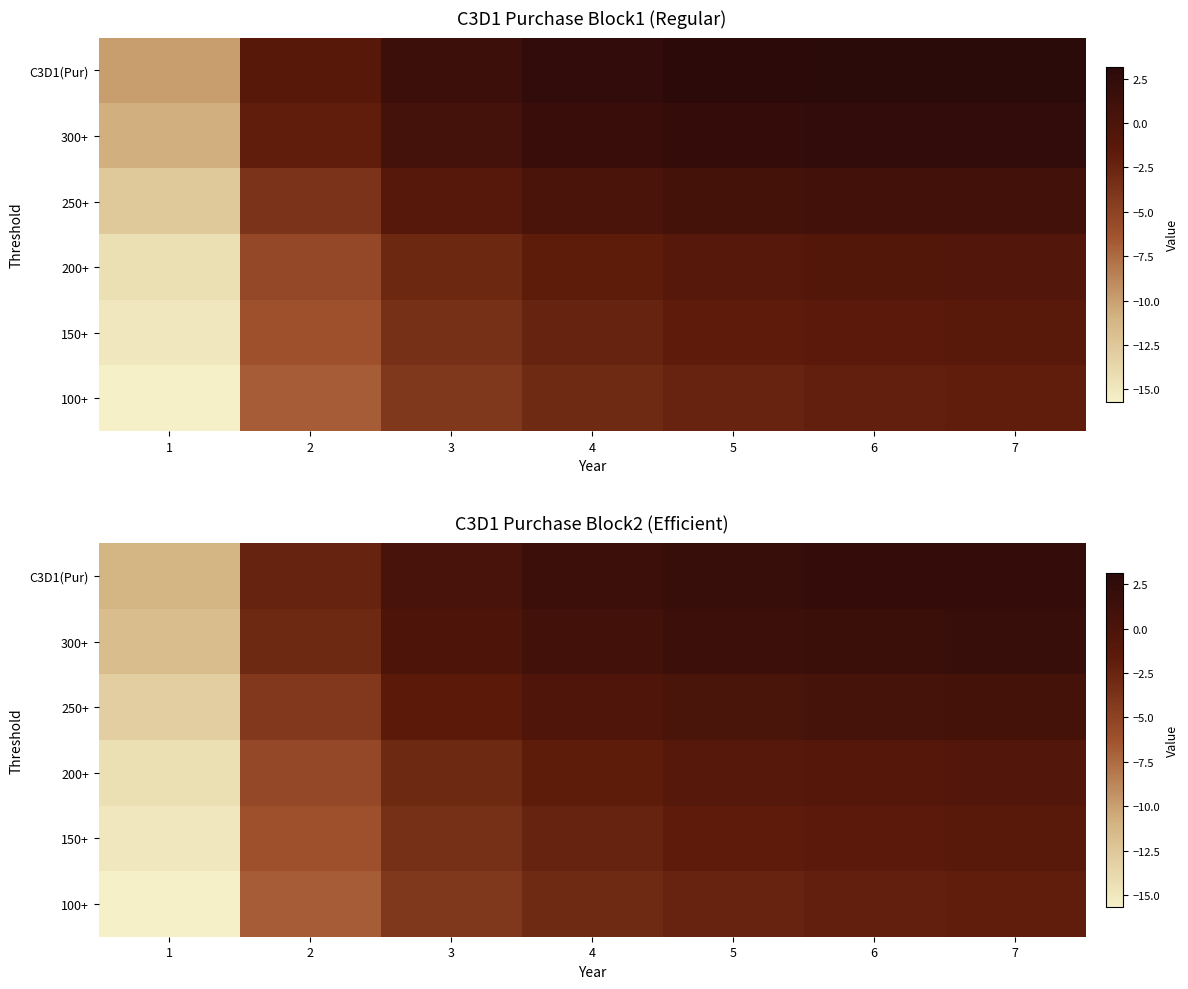

What is the difference between the highest and lowest values at 5?

4.3